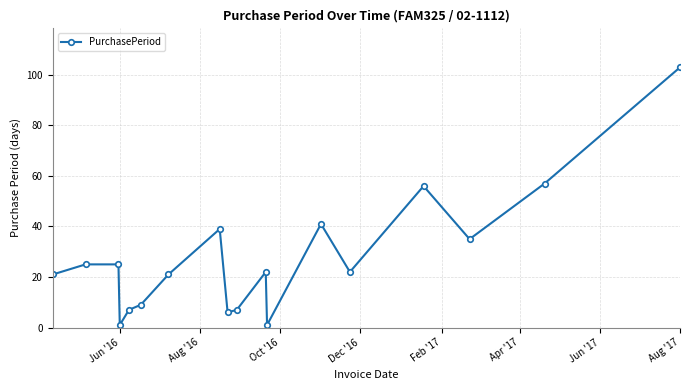

What is the average value?

28